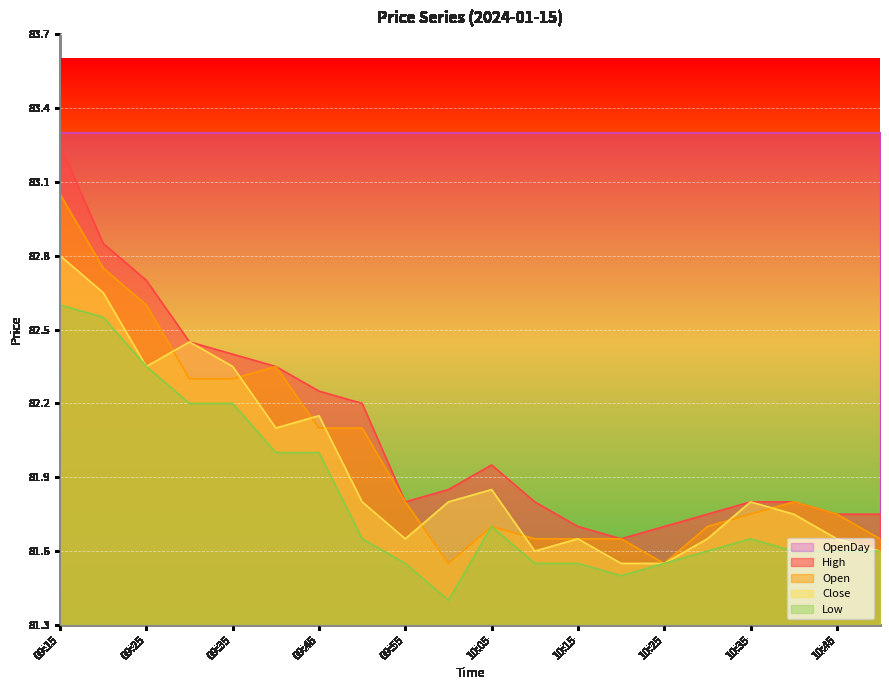

What is the minimum value for Open?

81.5